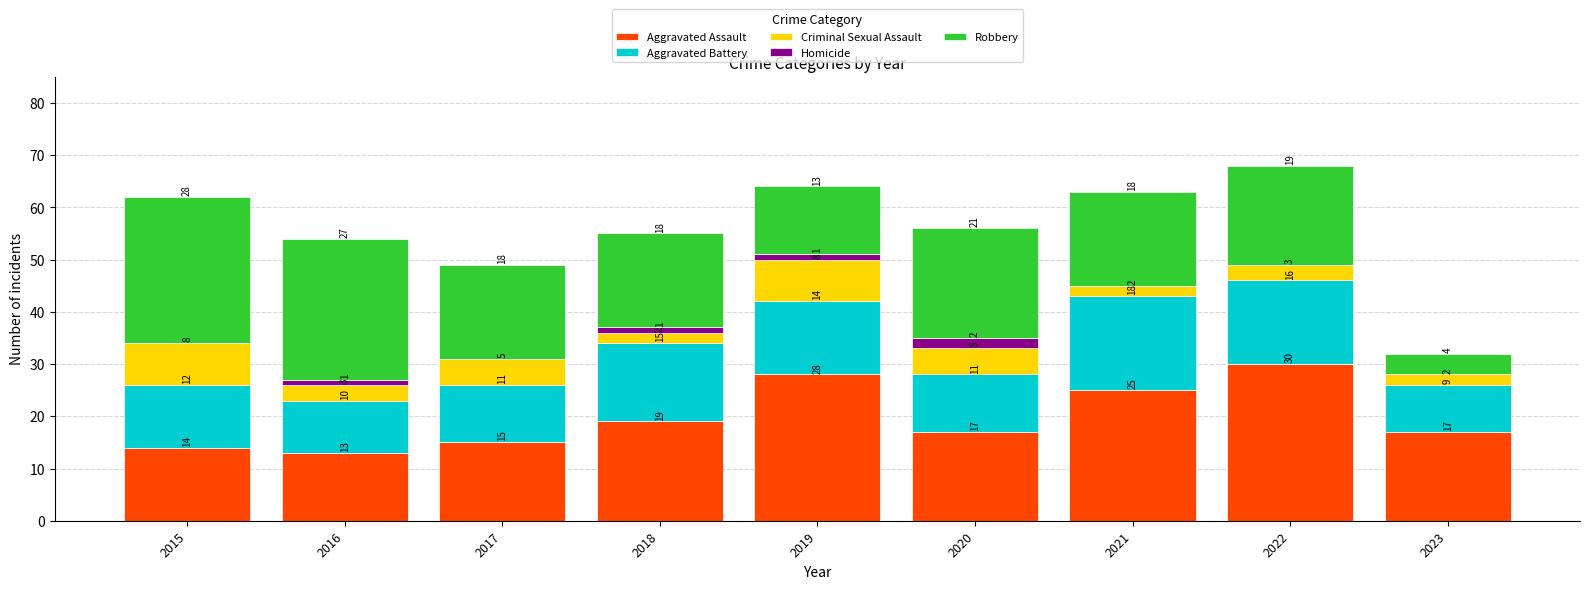

What are all the series names shown in the legend?

Aggravated Assault, Aggravated Battery, Criminal Sexual Assault, Homicide, Robbery